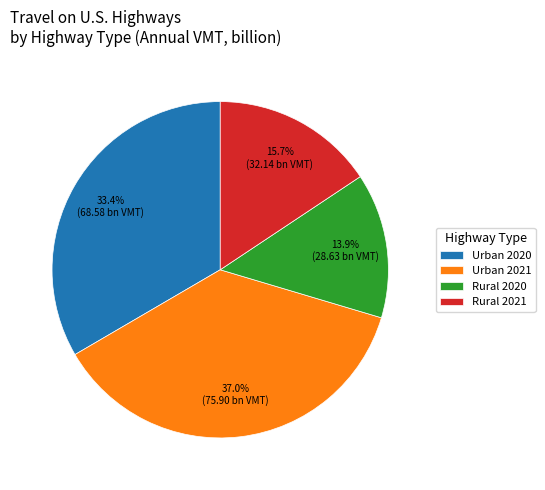

Approximately how many times larger is the value at Rural 2021 compared to Urban 2021?

0.4